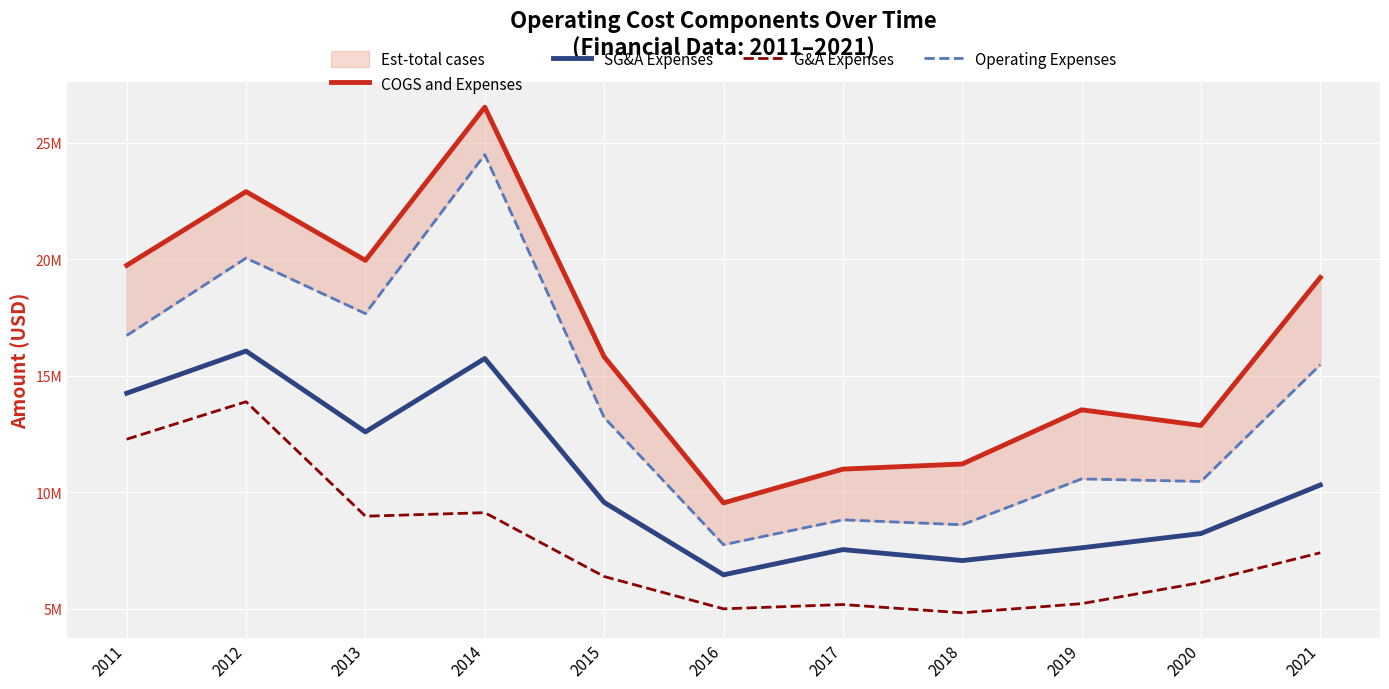

True or false: G&A Expenses has more than 1 interior local peaks.

True